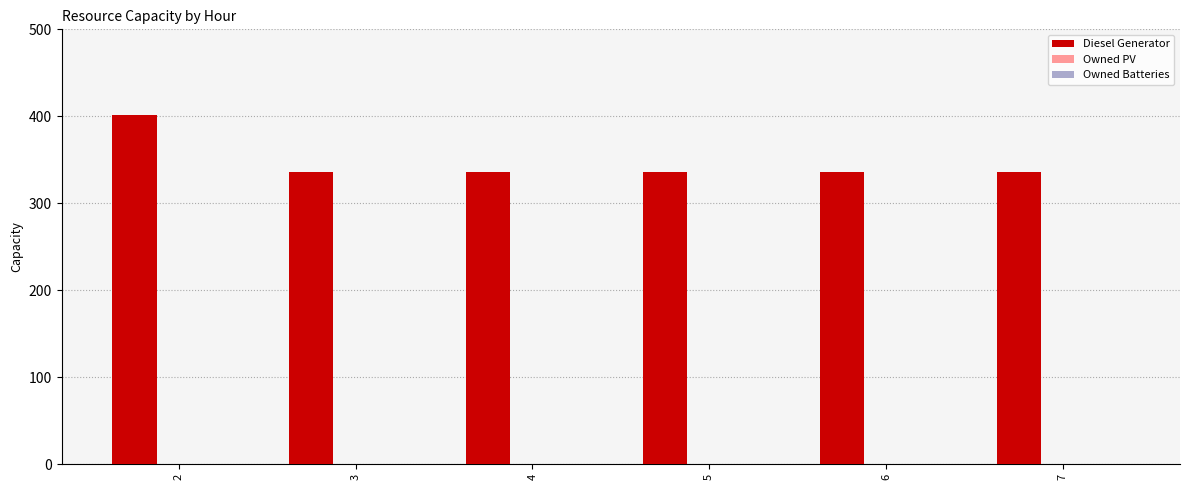

The value at 2 is 673. True or false?

False